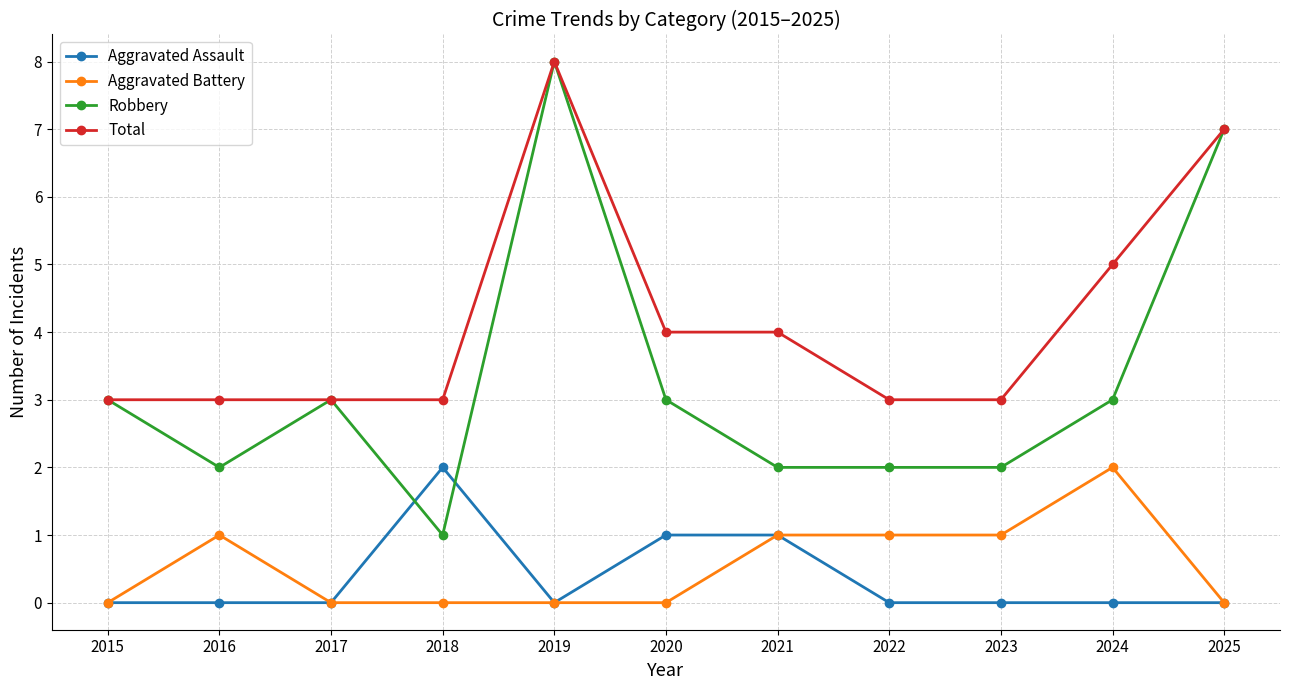

Does the chart display data point markers on the line(s)?

Yes